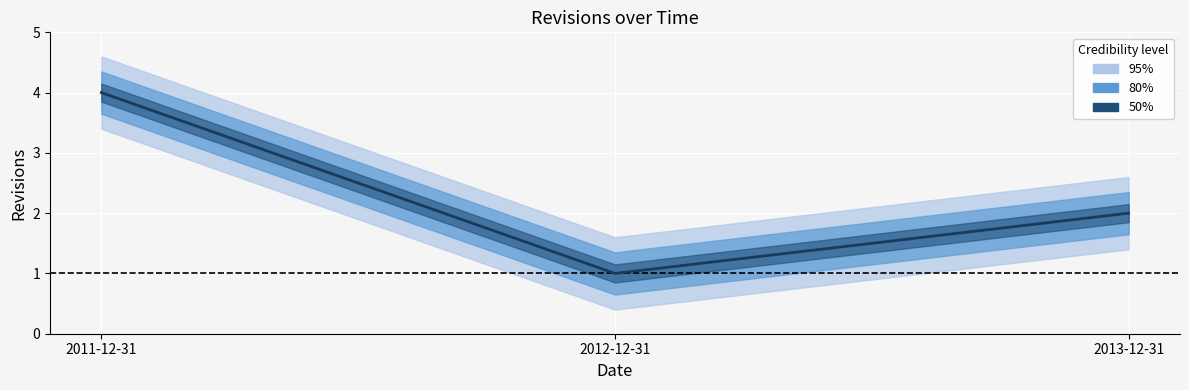

What is the change in value from 2011-12-31 to 2013-12-31?

-2